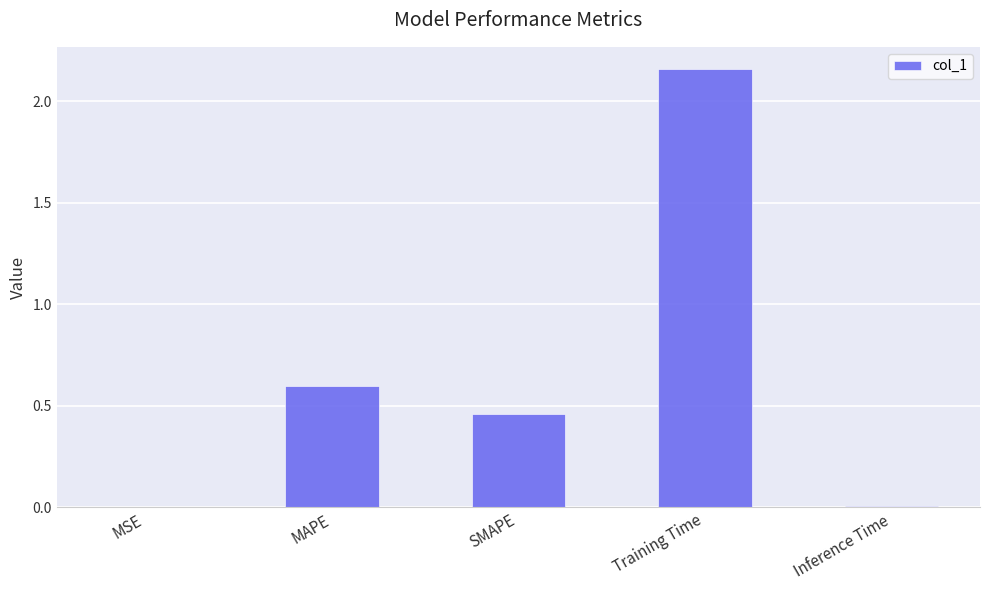

What is the sum of all values?

3.2